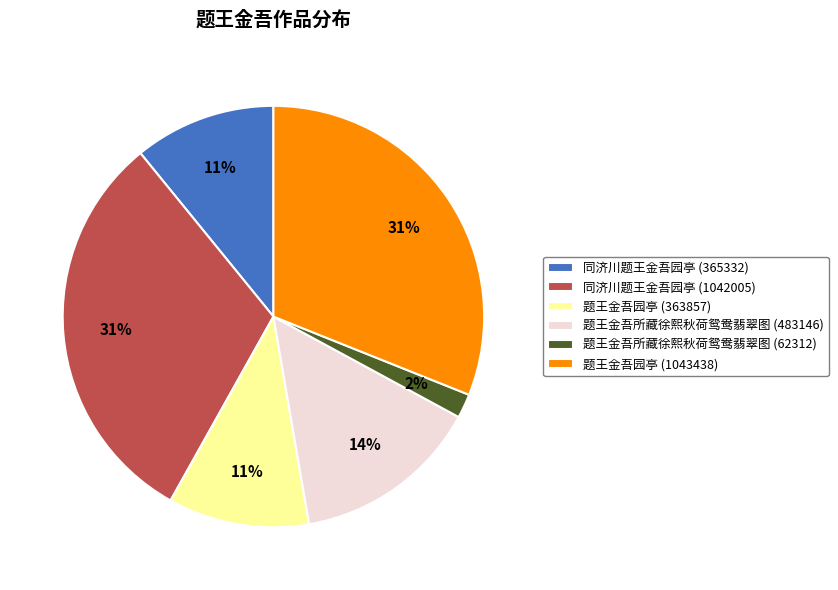

True or false: 同济川题王金吾园亭 (365332) accounts for 11% of the total.

True